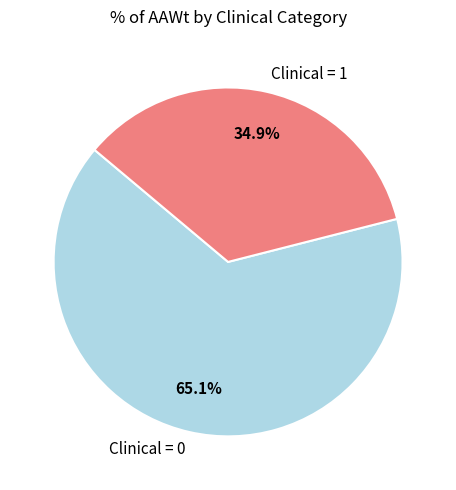

Rank the categories by value from highest to lowest.

Clinical = 0, Clinical = 1